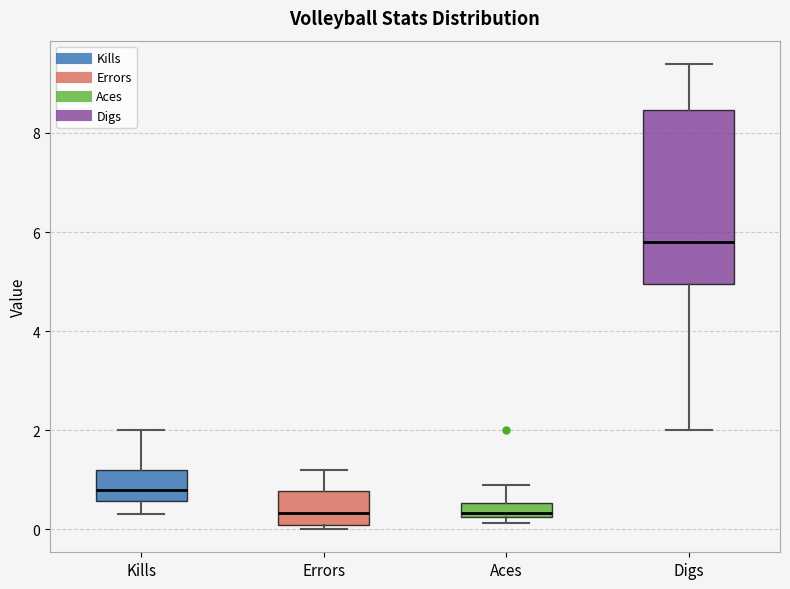

Which box is the tallest, from its lower edge to its upper edge?

Digs